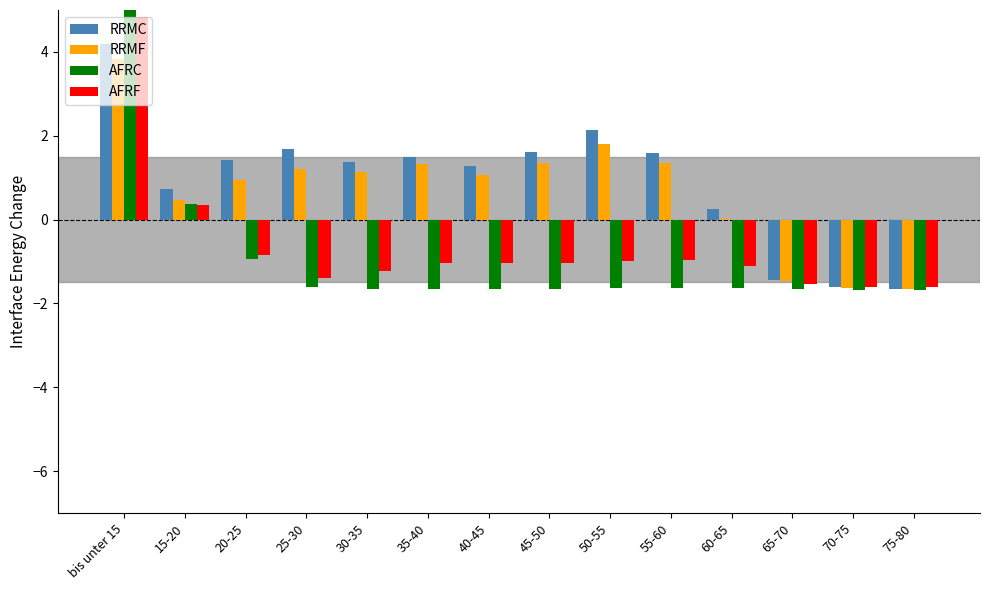

At how many categories does at least one series exceed 2?

2